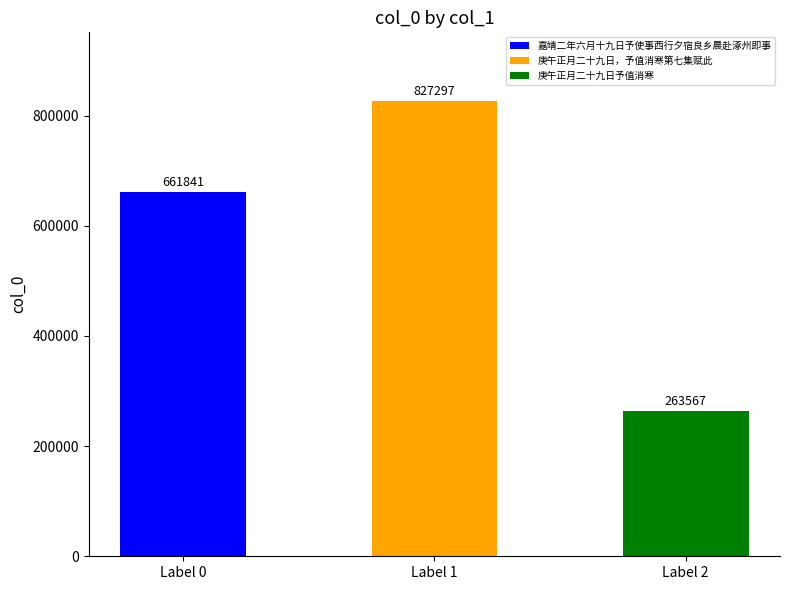

List the labels in order of value, largest first.

庚午正月二十九日，予值消寒第七集赋此, 嘉靖二年六月十九日予使事西行夕宿良乡晨赴涿州即事, 庚午正月二十九日予值消寒